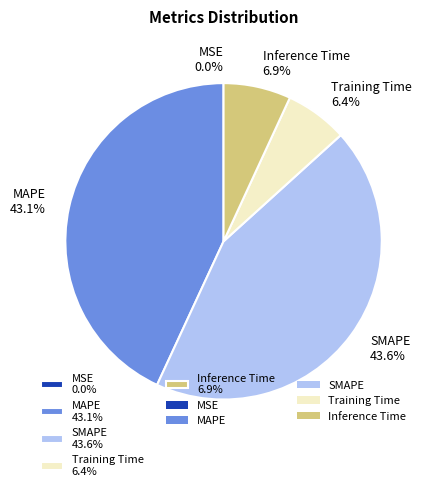

What is the ratio of the value at MAPE 43.1% to the value at SMAPE 43.6%?

1.0